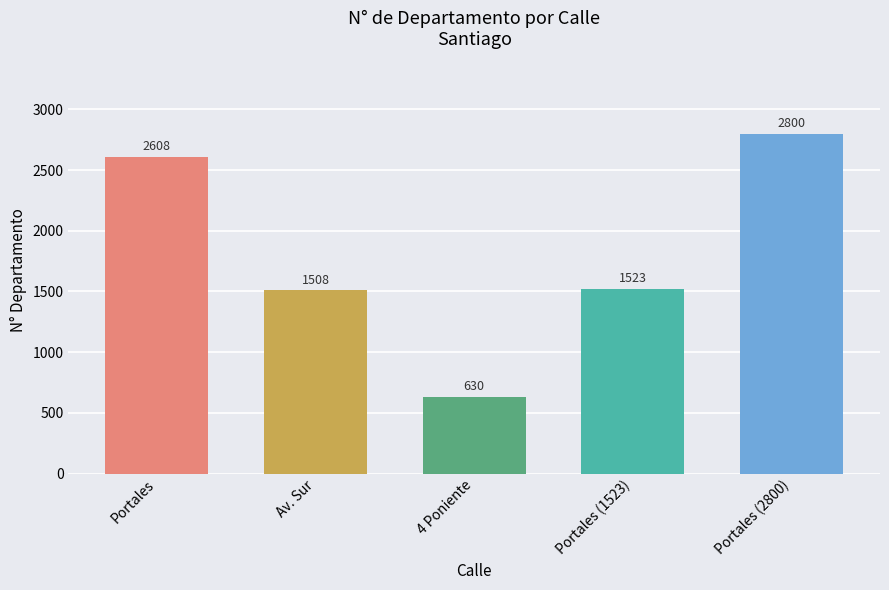

What is the difference between the maximum and minimum values?

2170